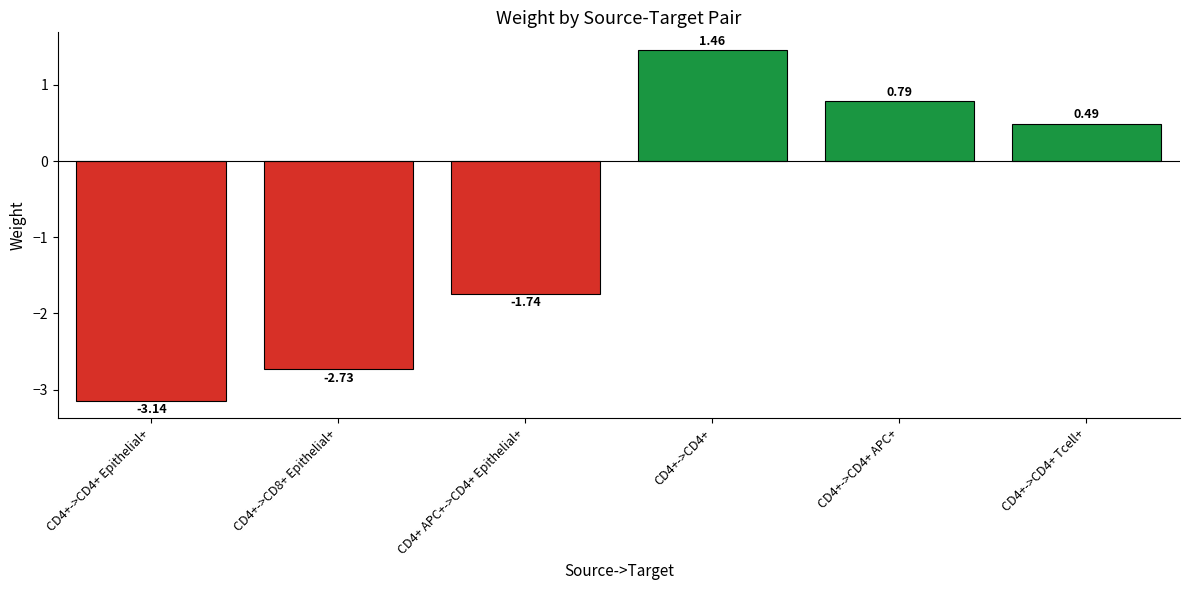

What is the difference between the maximum and second lowest values?

4.2